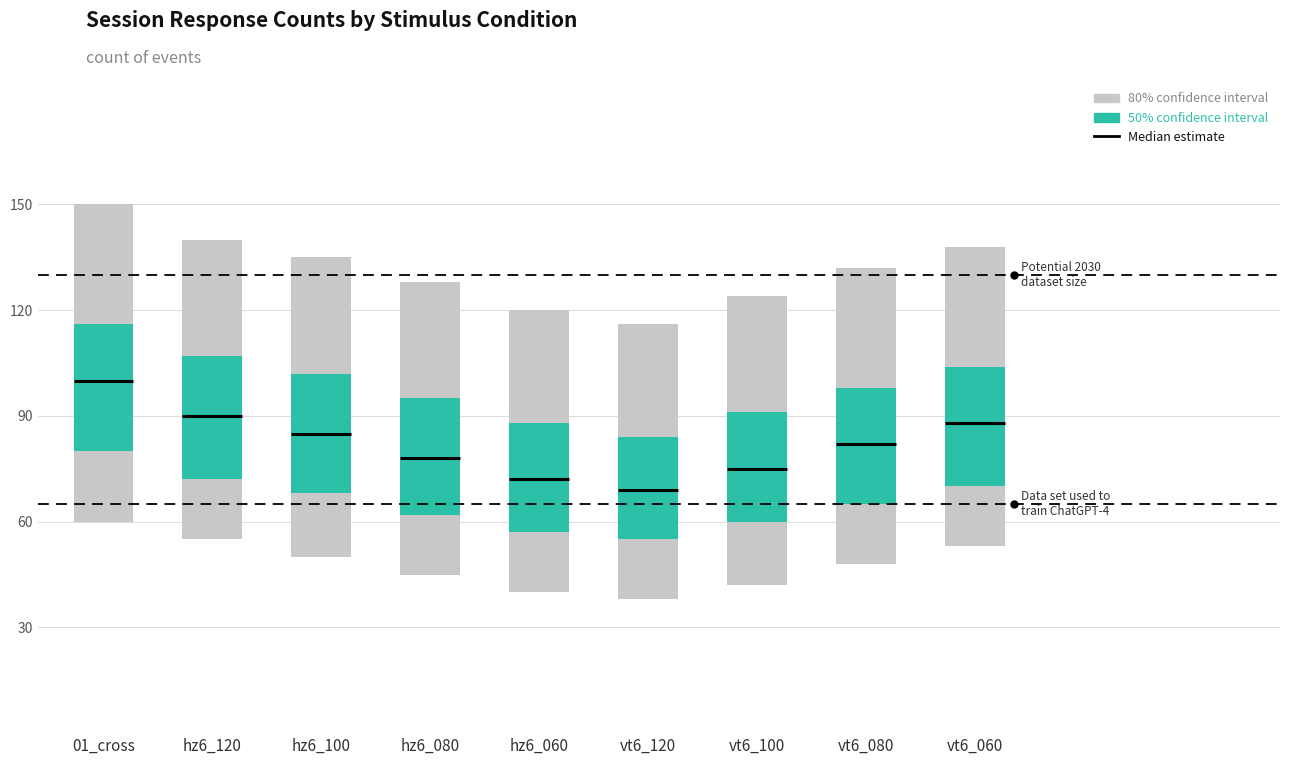

Reading left to right, extract all data points from this chart.

p80_low: 60	55	50	45	40	38	42	48	53
p50_low: 80	72	68	62	57	55	60	65	70
median: 100	90	85	78	72	69	75	82	88
p50_high: 116	107	102	95	88	84	91	98	104
p80_high: 150	140	135	128	120	116	124	132	138